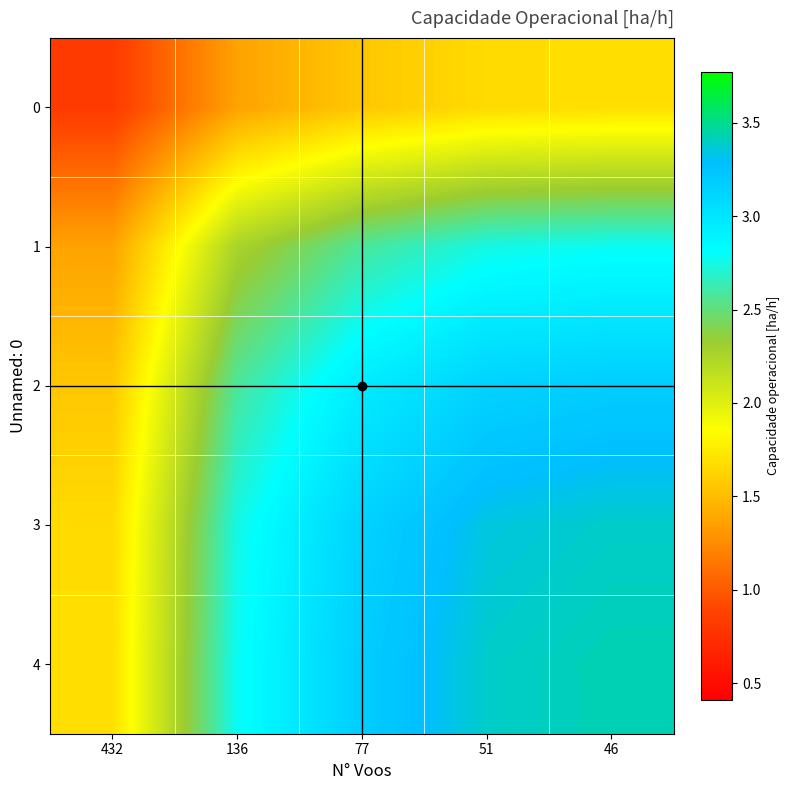

Between 51 and 77, which is larger?

51